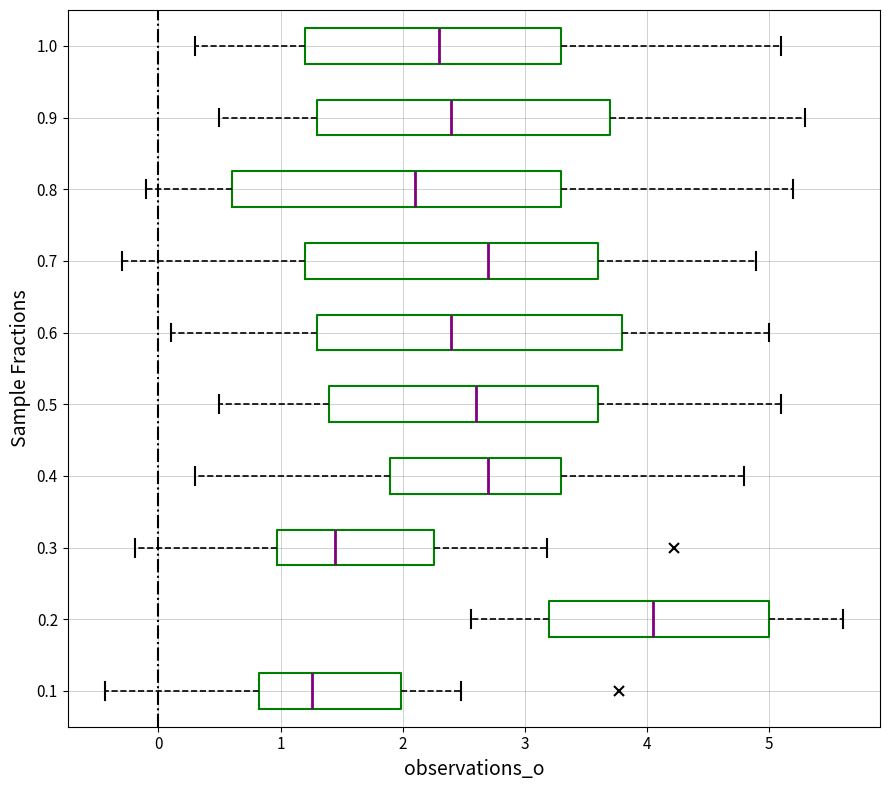

Where is the right edge of the box at y = 1.0 on the x-axis? The values are not printed on the chart, so give them approximately, as read against the axis.

3.3